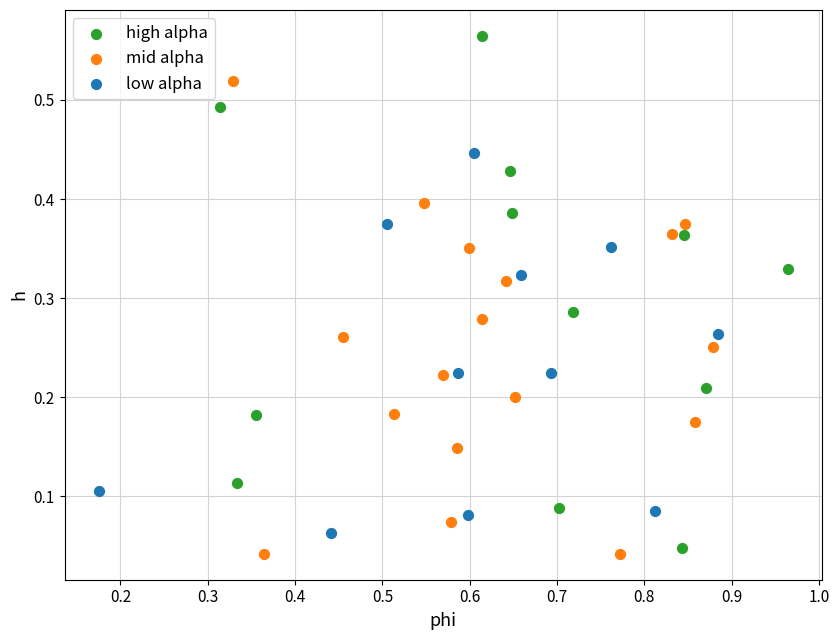

Which series reaches the maximum Y coordinate?

high alpha